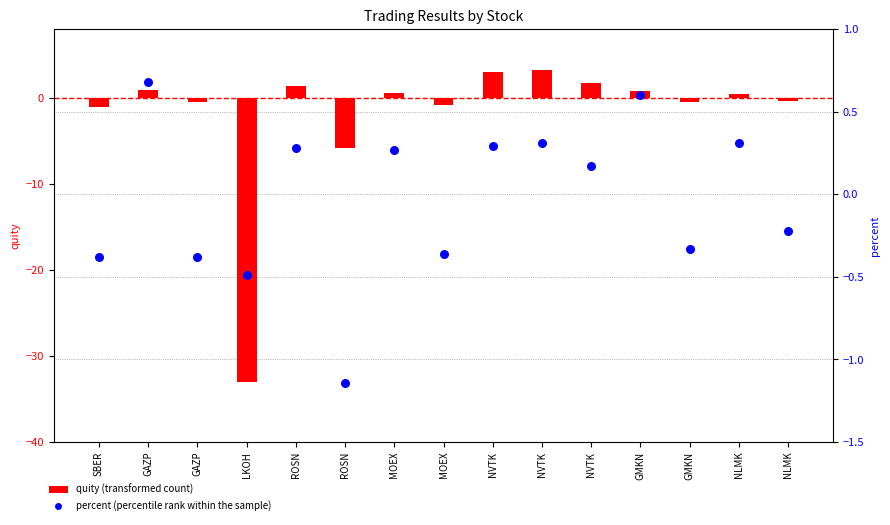

Which series has the largest Y range (max minus min)?

quity (transformed count)